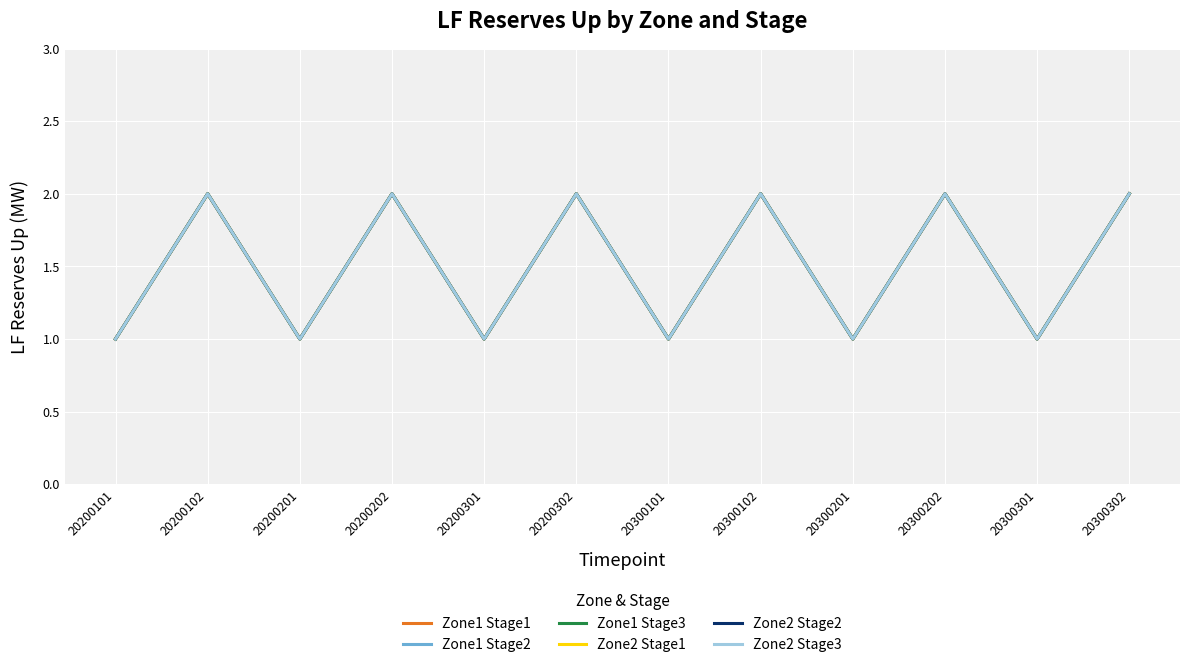

Rank the categories by Zone2 Stage3 value from lowest to highest.

20200101, 20200201, 20200301, 20300101, 20300201, 20300301, 20200102, 20200202, 20200302, 20300102, 20300202, 20300302